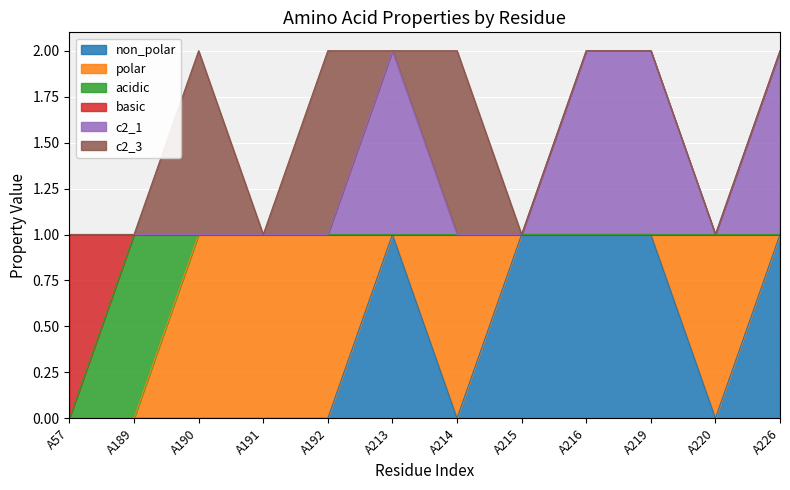

How many lines are shown in the chart?

6